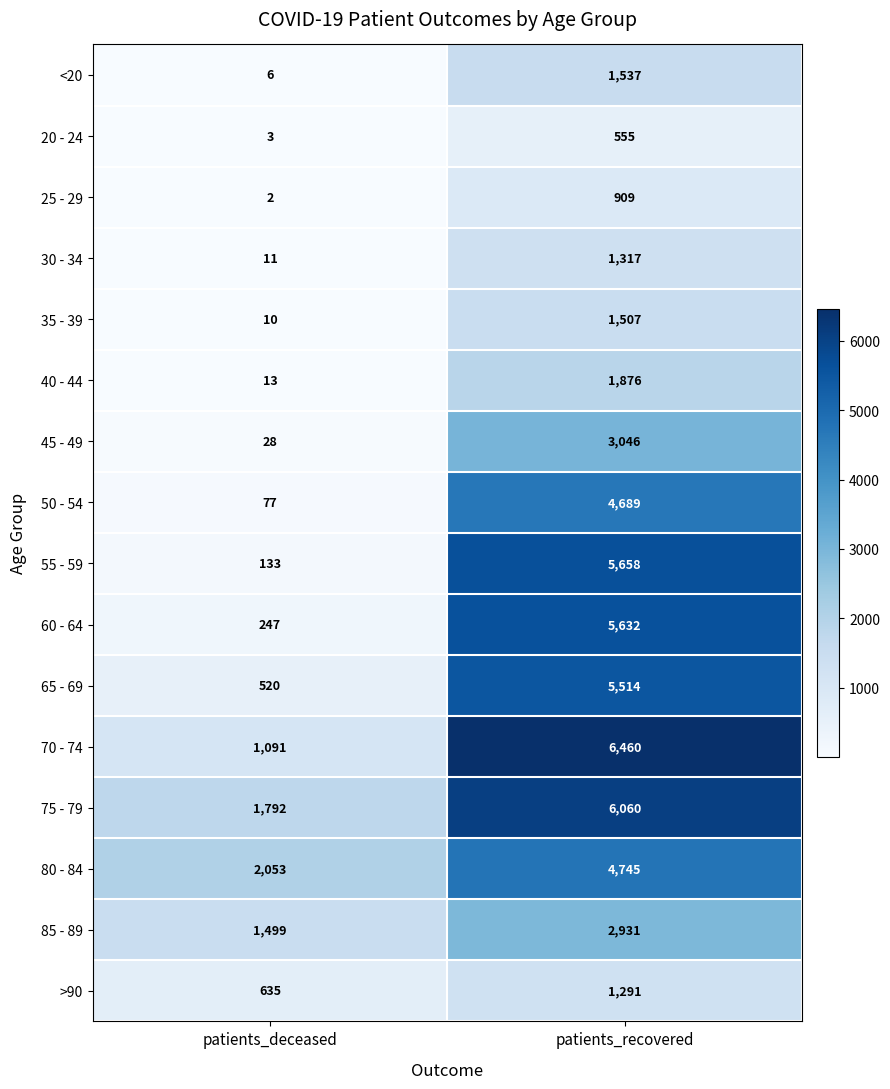

Rank the series by their maximum value, from lowest to highest.

20 - 24, 25 - 29, >90, 30 - 34, 35 - 39, <20, 40 - 44, 85 - 89, 45 - 49, 50 - 54, 80 - 84, 65 - 69, 60 - 64, 55 - 59, 75 - 79, 70 - 74